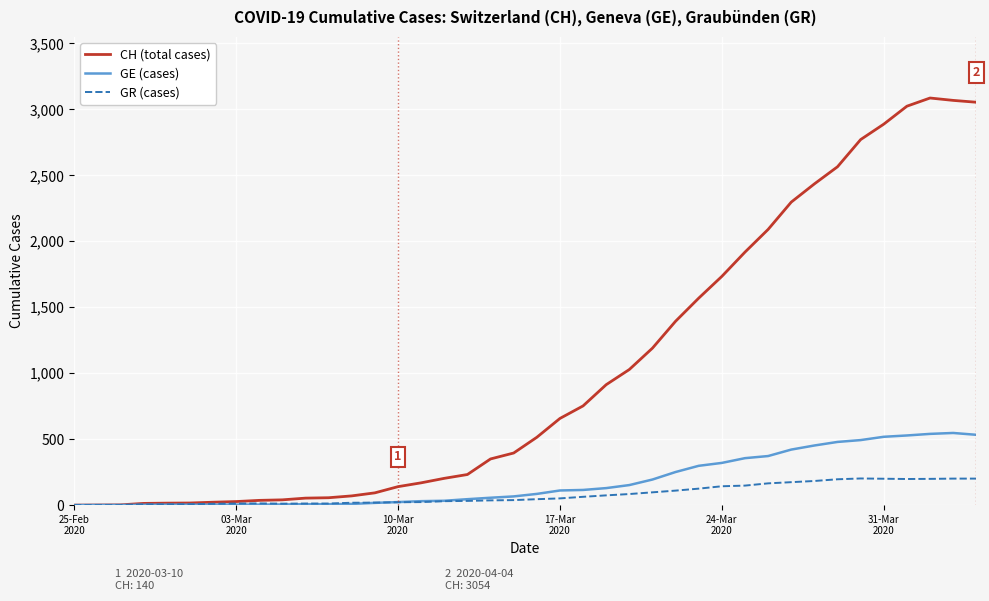

List the series in order of their peak value, highest first.

CH (total cases), GE (cases), GR (cases)